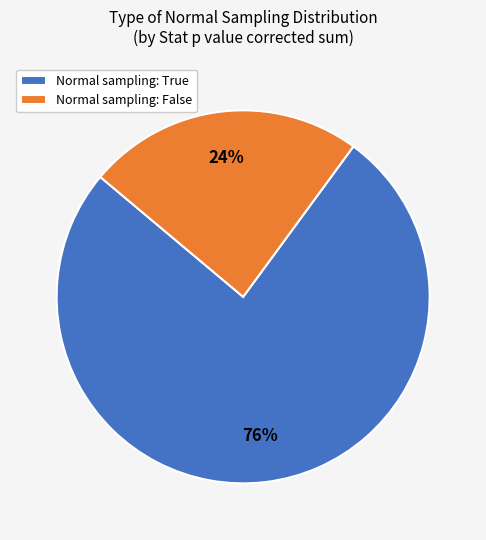

What is the smallest slice in the pie chart?

Normal sampling: False